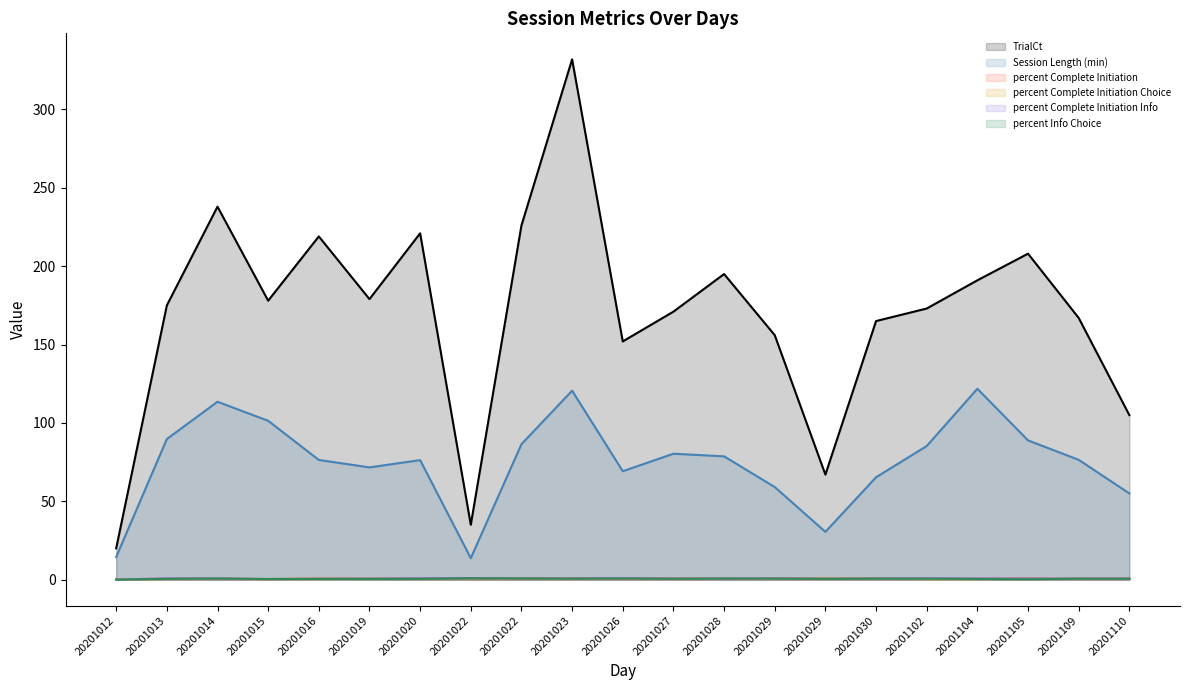

What is the value of the percent Info Choice point at the 7th from the left?

0.5